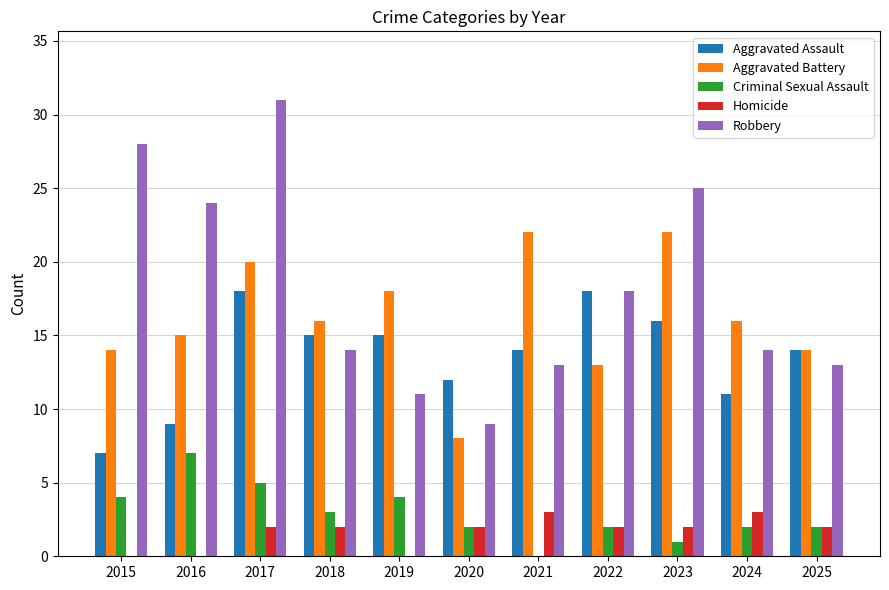

How many groups of bars are there?

11